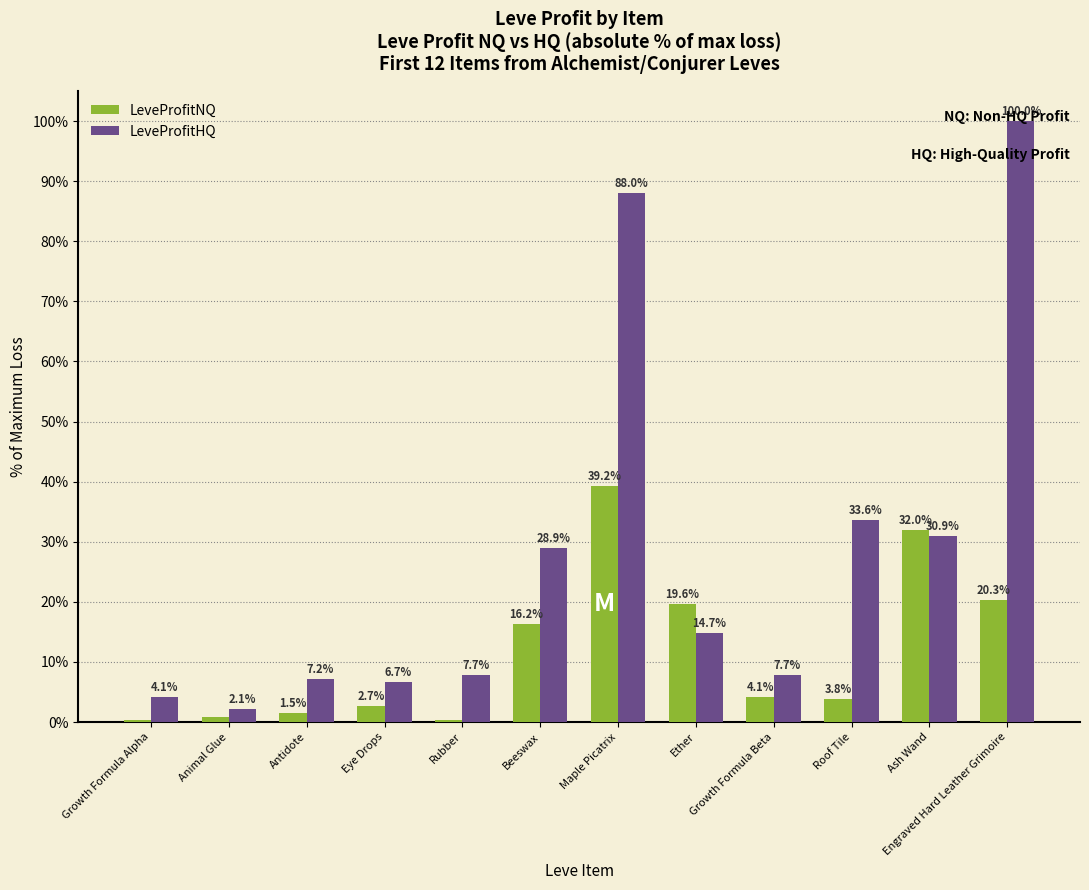

What is the greatest value displayed?

100.0